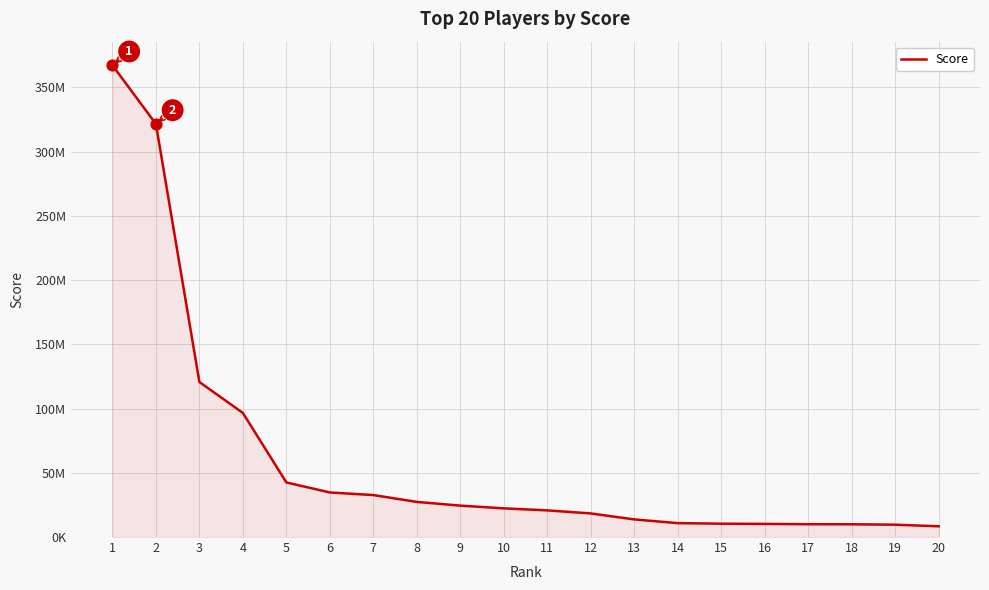

Which has a higher value, 11 or 6?

6